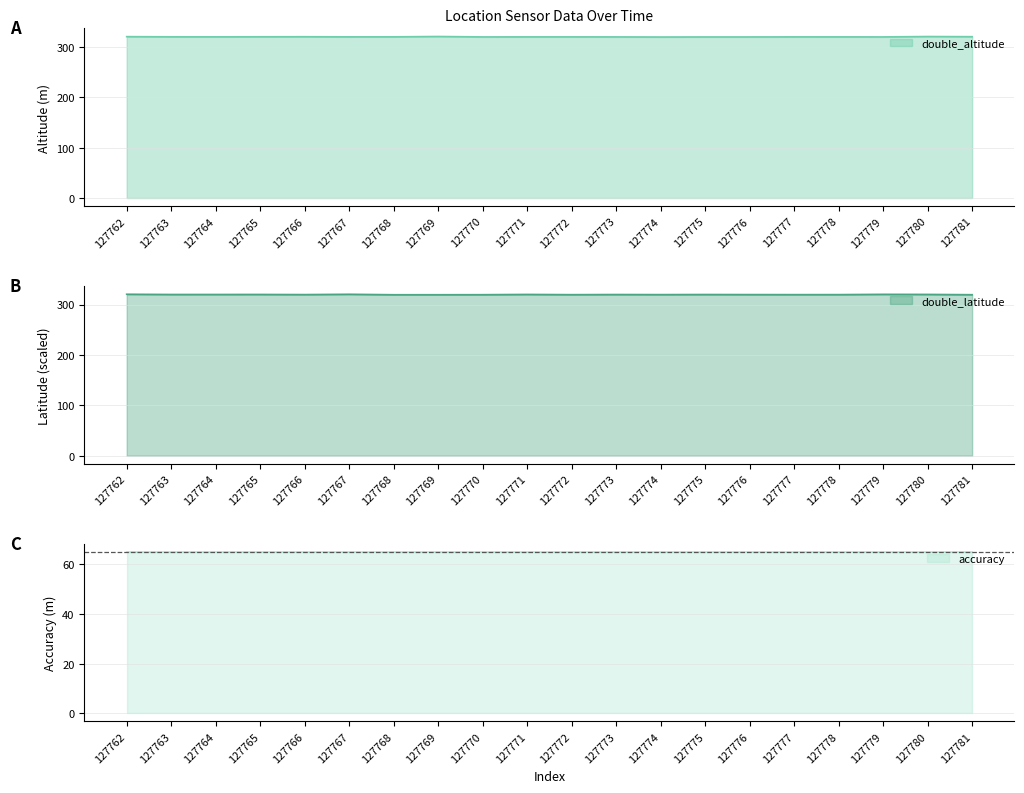

Which series changed the most between 127780 and 127781?

double_latitude